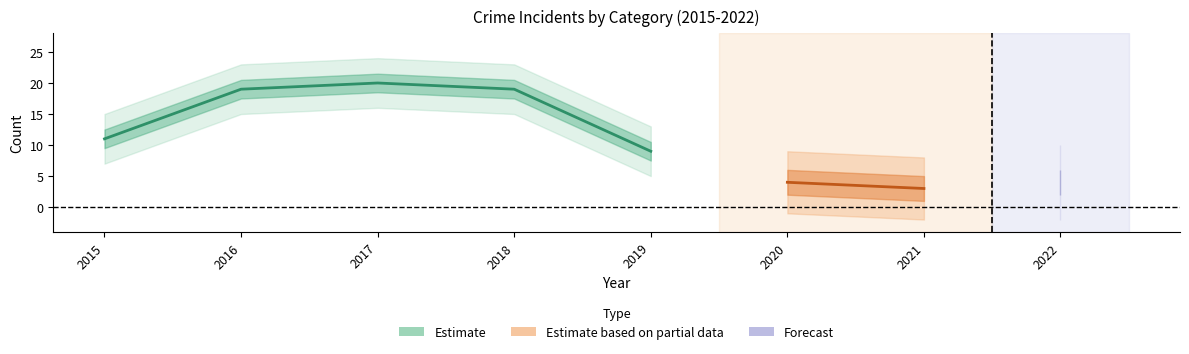

At which label does Aggravated Battery first exceed 1?

2015